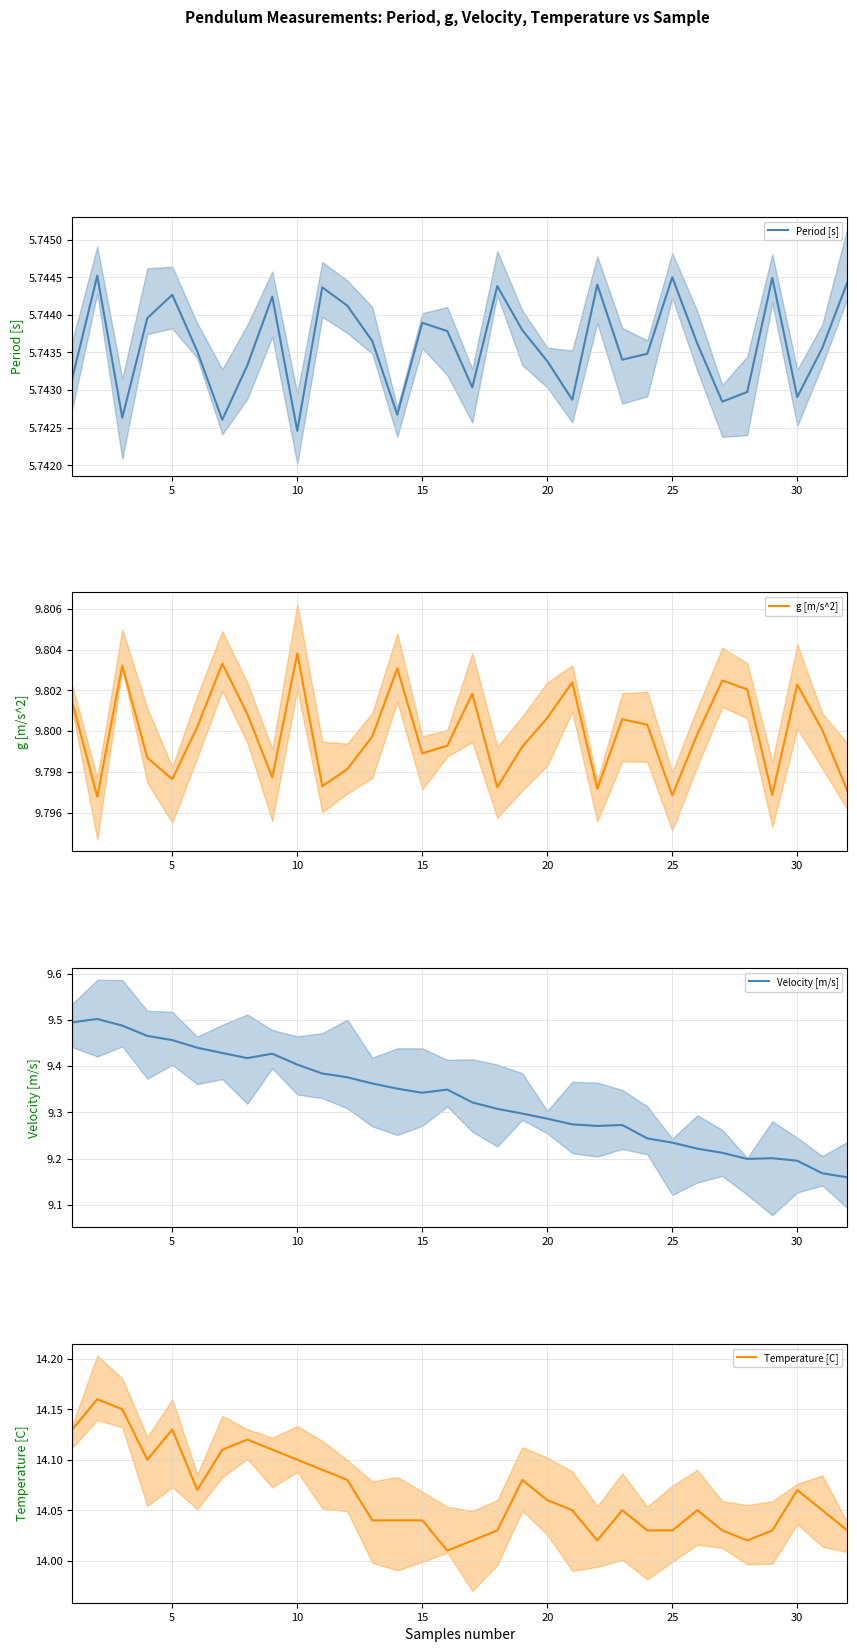

Which series has the widest spread of values?

Velocity [m/s]